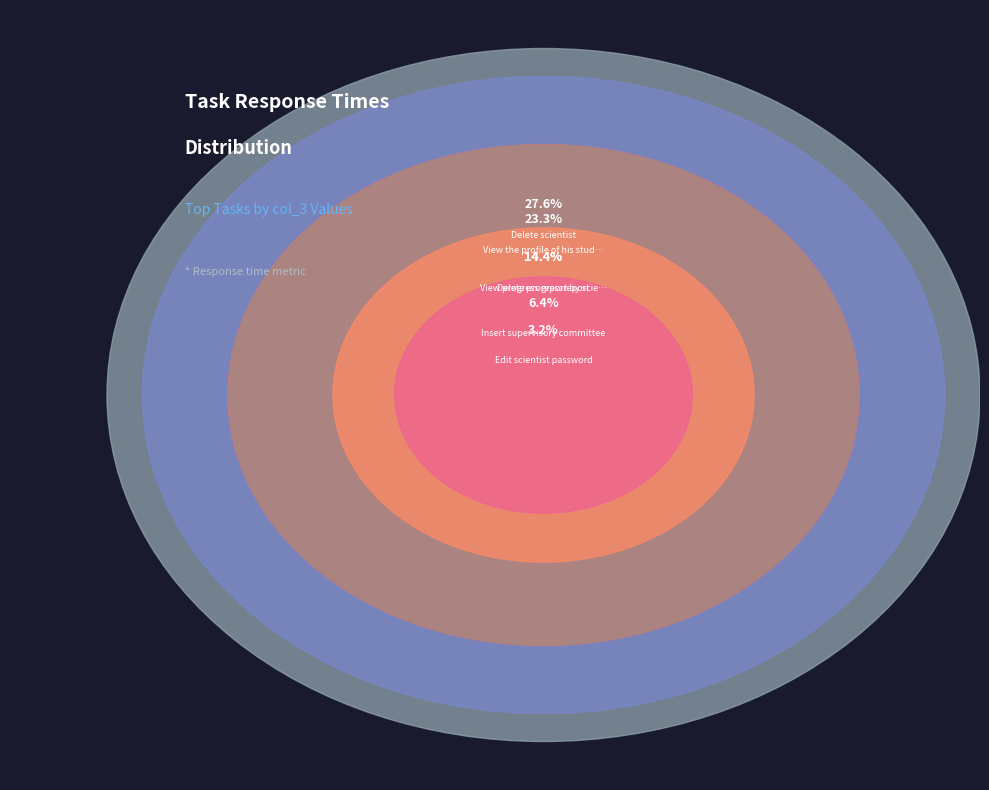

How much of the chart is everything except Submit progress report?

98.6%